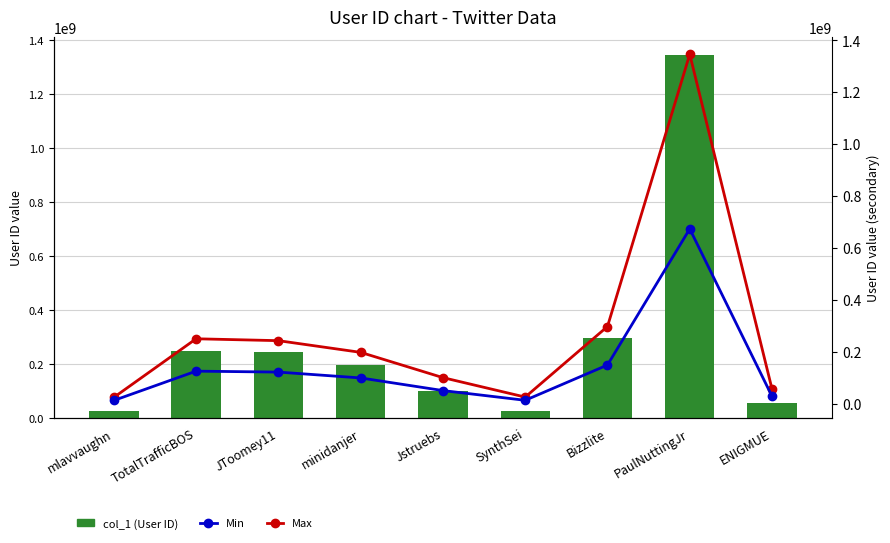

The Min series shows 56138411.4 at JToomey11. True or false?

False